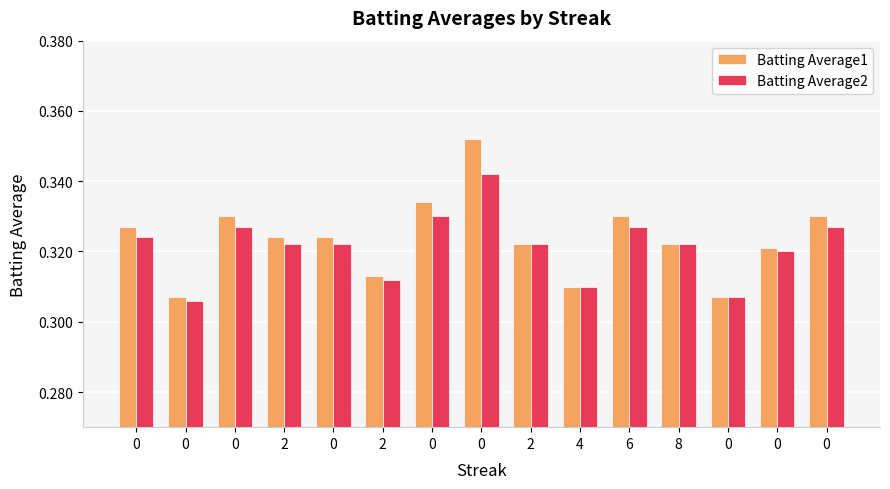

How many data points does each series have?

15